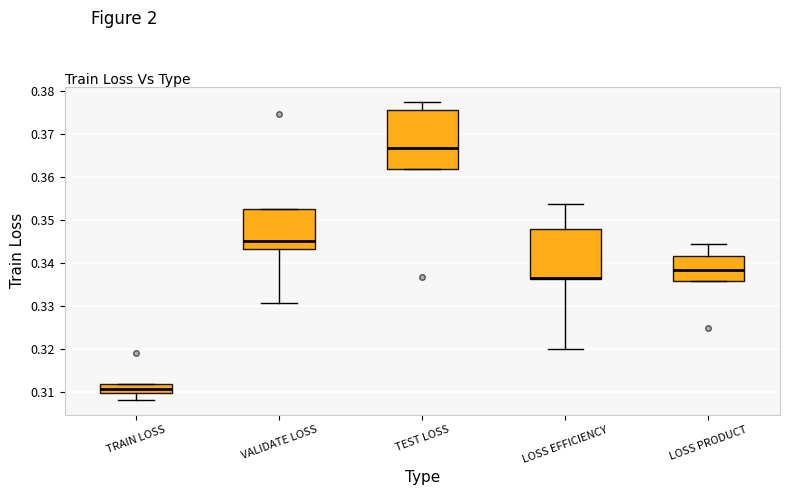

Reading left to right, read every box against the y-axis: the position of its median line, the range the box covers, and the ends of its whiskers. The values are not printed on the chart, so give them approximately, as read against the axis.

TRAIN LOSS: median 0.311, box 0.310 to 0.312, whiskers 0.308 to 0.312
VALIDATE LOSS: median 0.345, box 0.343 to 0.353, whiskers 0.331 to 0.353
TEST LOSS: median 0.367, box 0.362 to 0.376, whiskers 0.362 to 0.378
LOSS EFFICIENCY: median 0.337 (drawn on the box's lower edge), box 0.336 to 0.348, whiskers 0.320 to 0.354
LOSS PRODUCT: median 0.339, box 0.336 to 0.342, whiskers 0.336 to 0.345